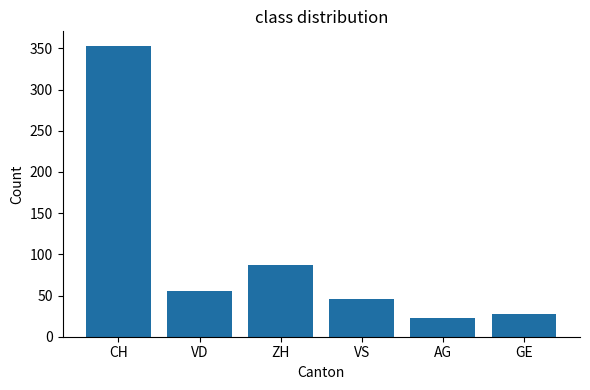

What is the minimum value shown in the chart?

23